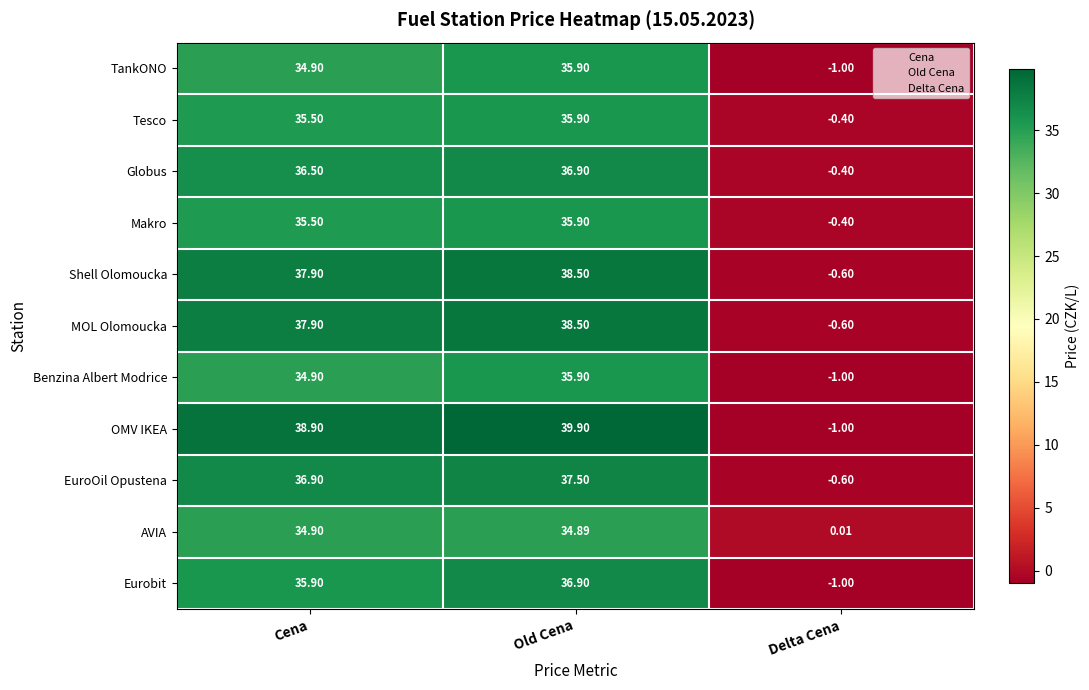

Where is Benzina Albert Modrice nearest to the value 17?

Cena